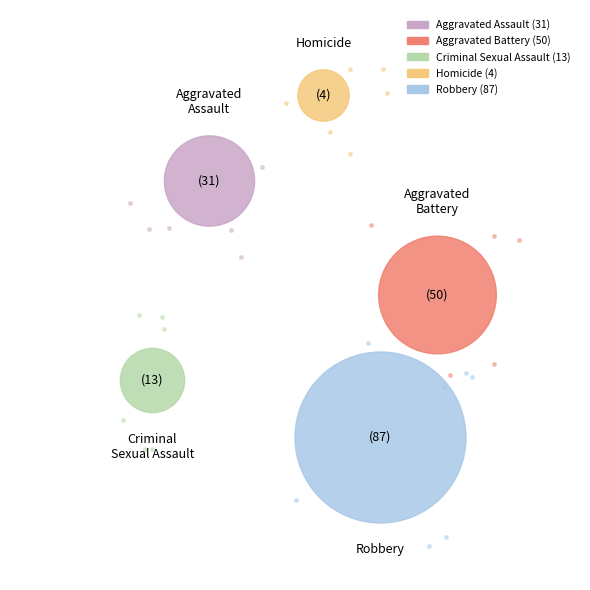

To the nearest percent, what portion does Homicide represent?

2%